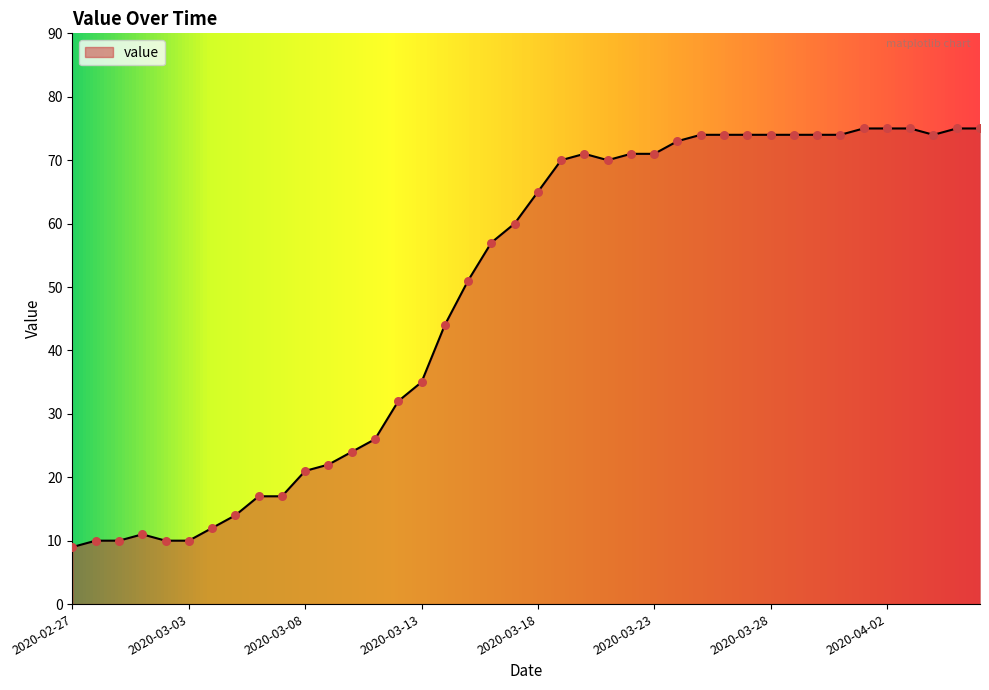

What is the maximum value shown in the chart?

75